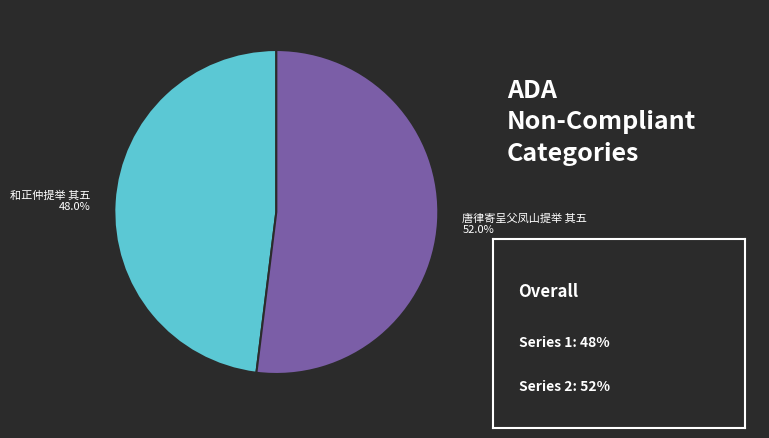

How many segments does this pie chart have?

2